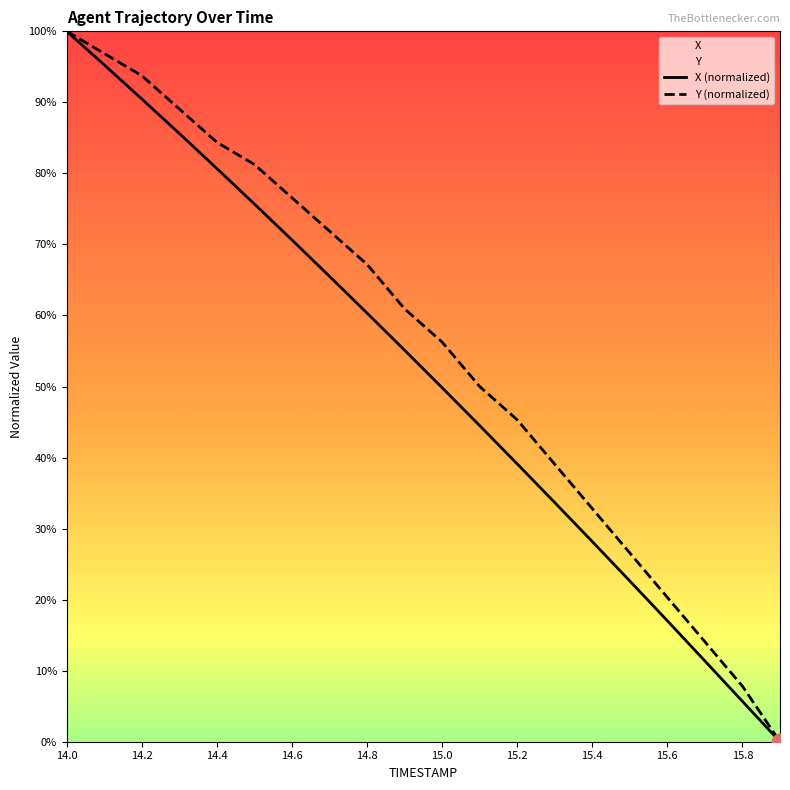

What is the sum of the Y values at 14.6 and 14.0?

176.6